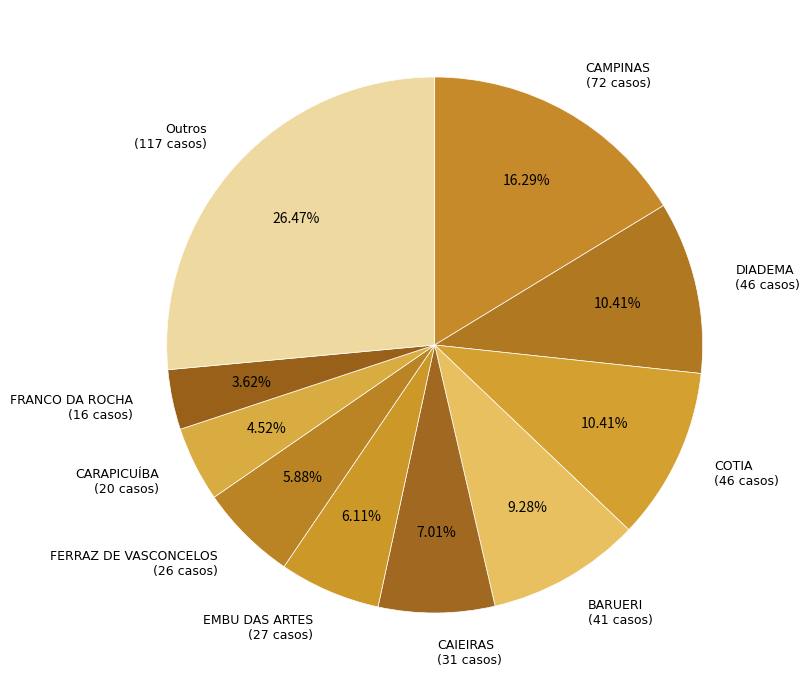

Combined, do COTIA (46 casos) and CAMPINAS (72 casos) account for over 50%?

No